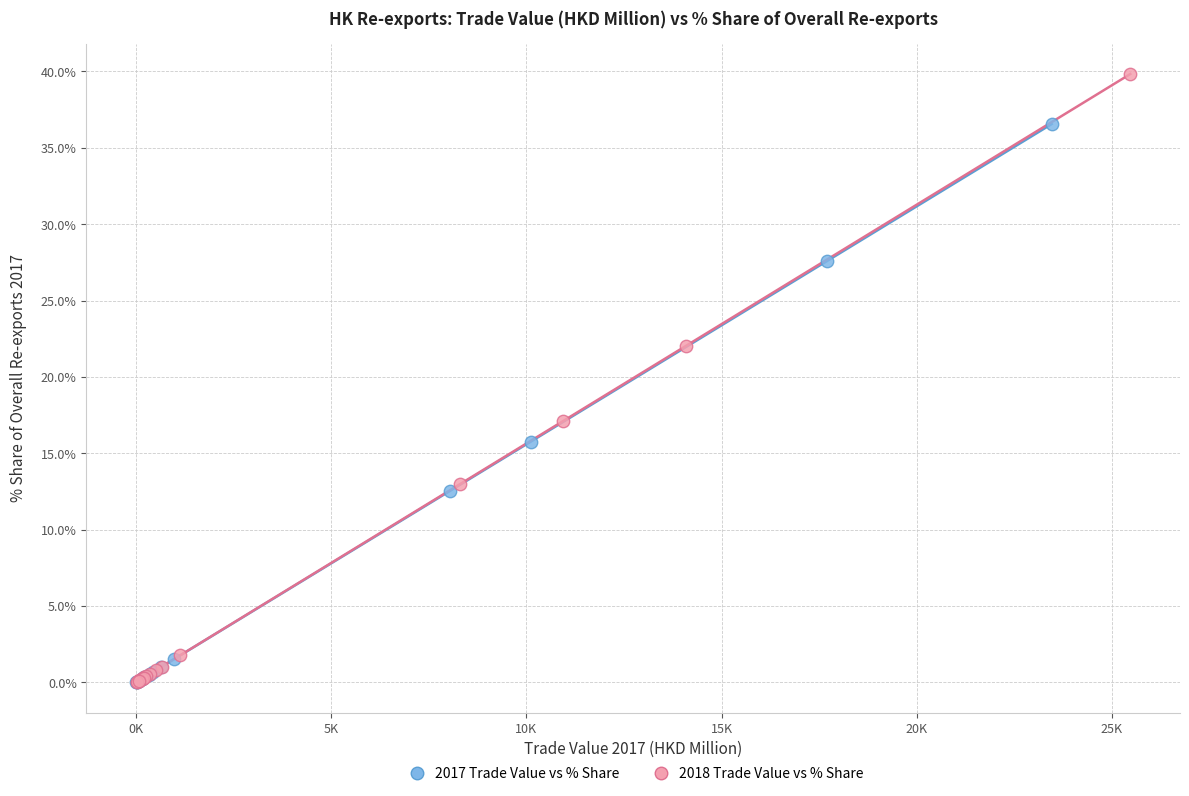

What are all the series names shown in the legend?

2017 Trade Value vs % Share, 2018 Trade Value vs % Share